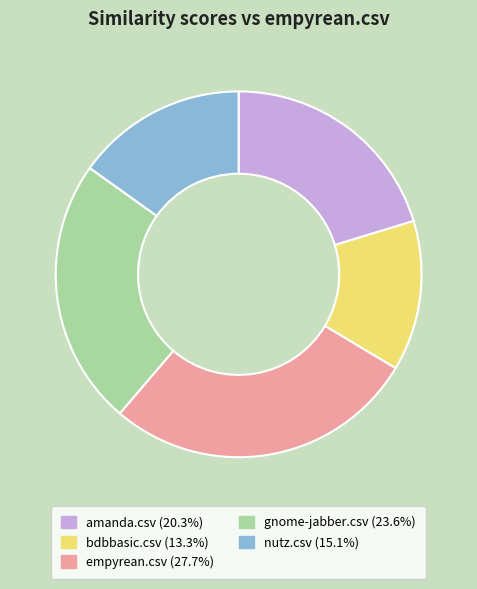

True or false: amanda.csv accounts for 8% of the total.

False